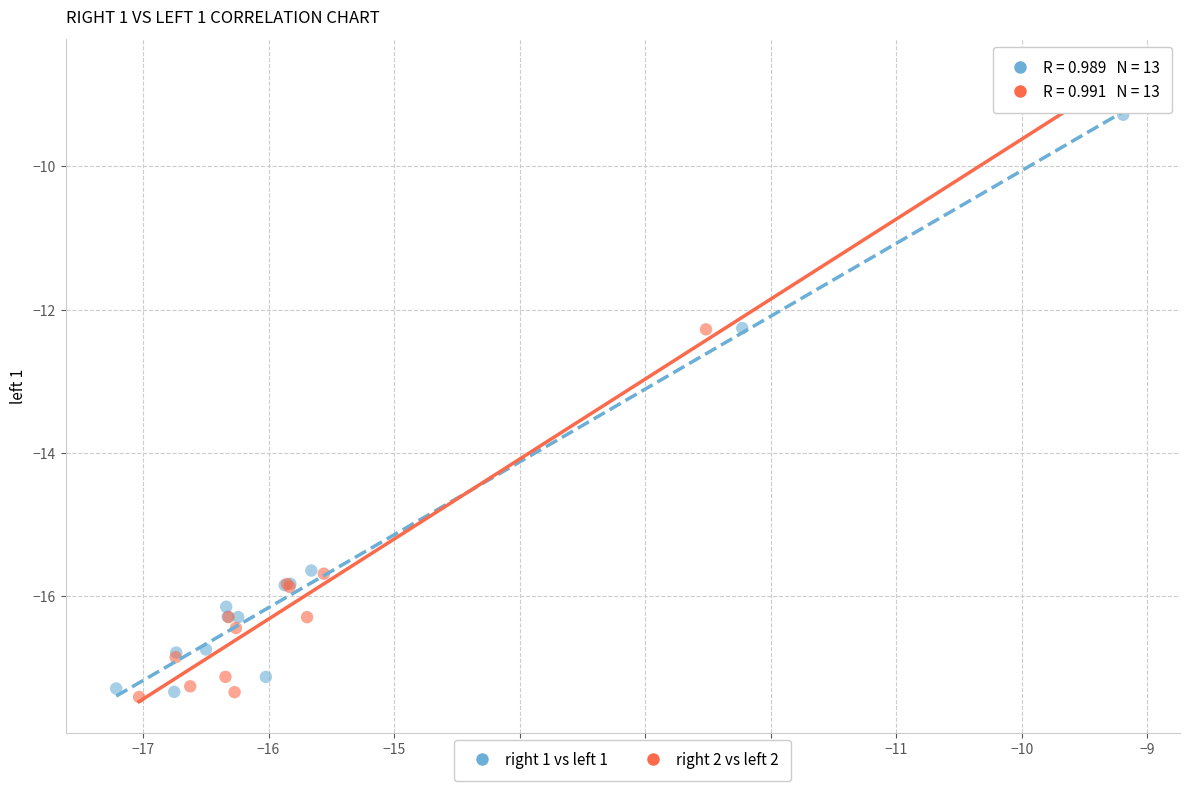

Which series has the widest spread of Y values?

right 2 vs left 2